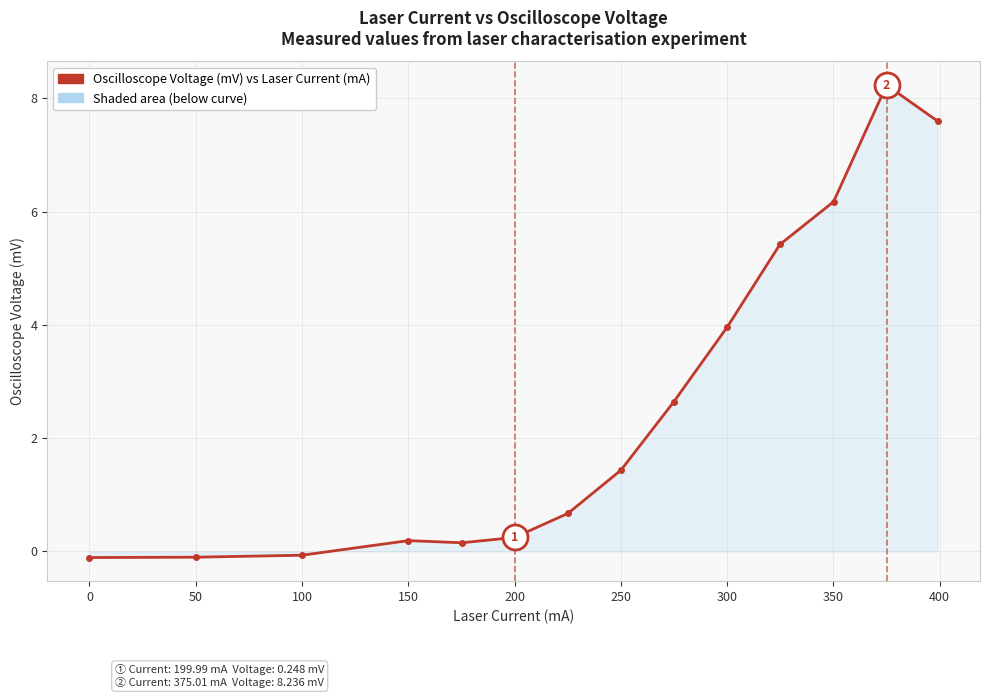

How many values are above zero?

11